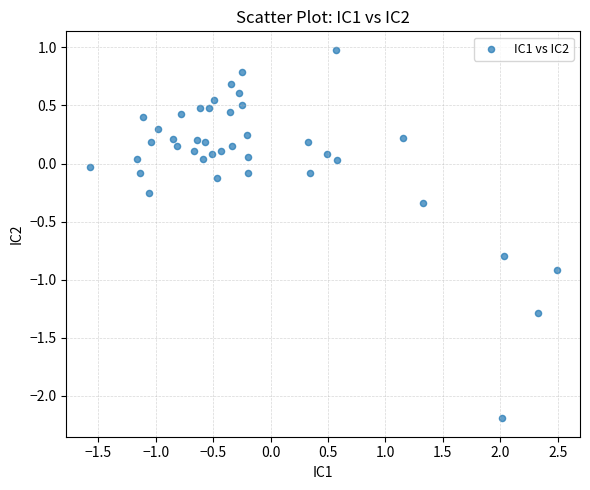

What is the range of X values (max minus min)?

4.1